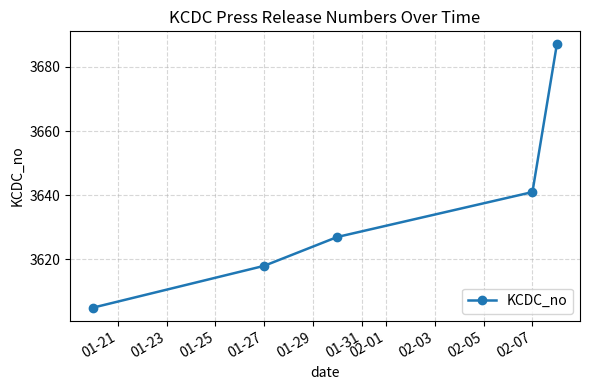

What is the difference between the maximum and second lowest values?

69